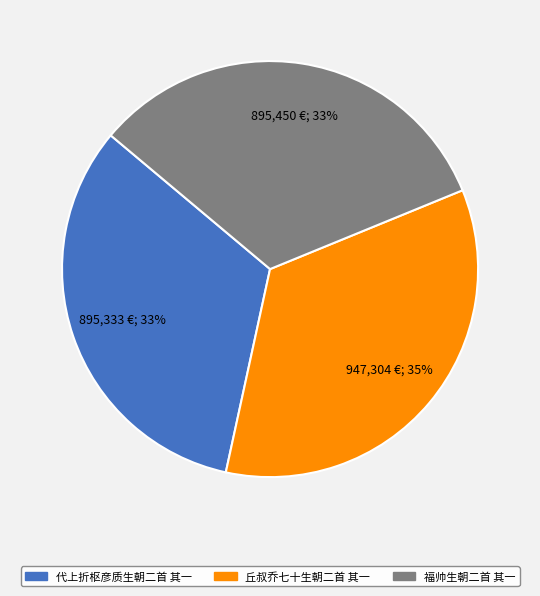

To the nearest percent, what is the average slice percentage?

33%